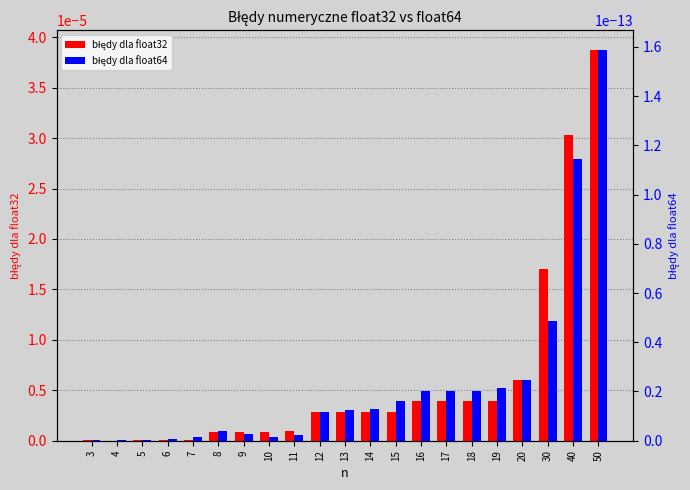

How many positive values does the błędy dla float32 series have?

20